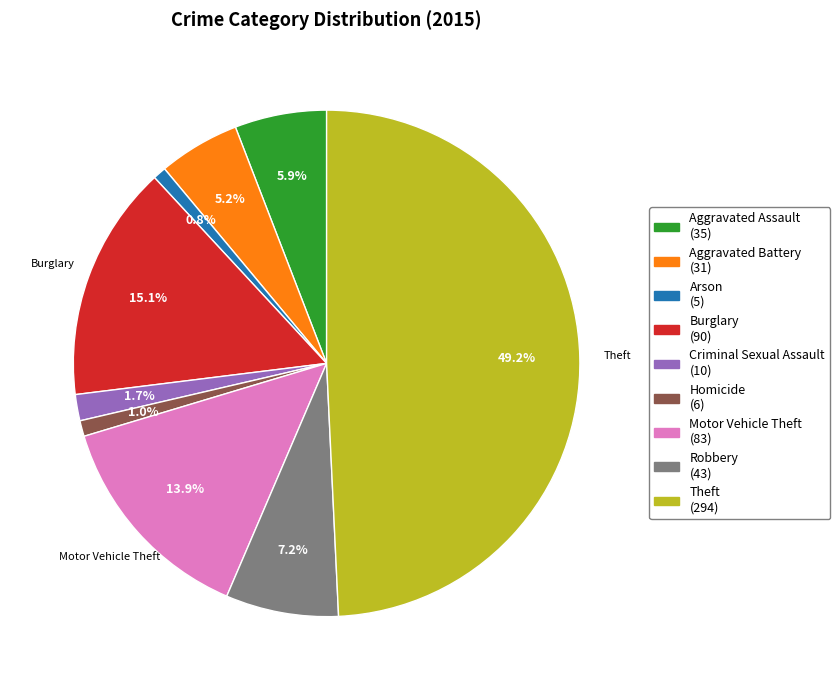

How many segments does this pie chart have?

9